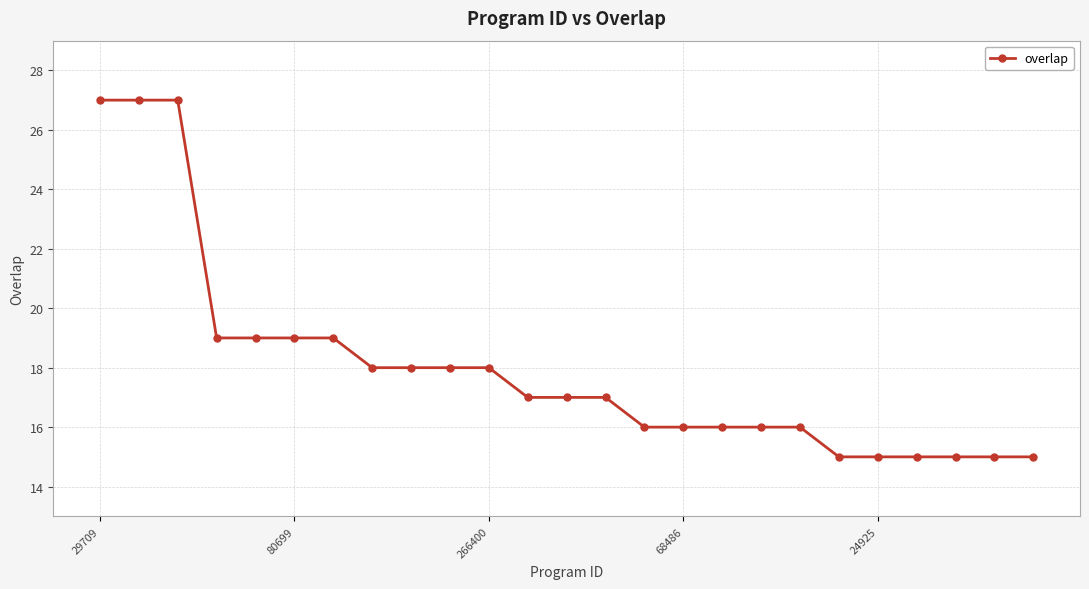

What is the maximum value shown in the chart?

27